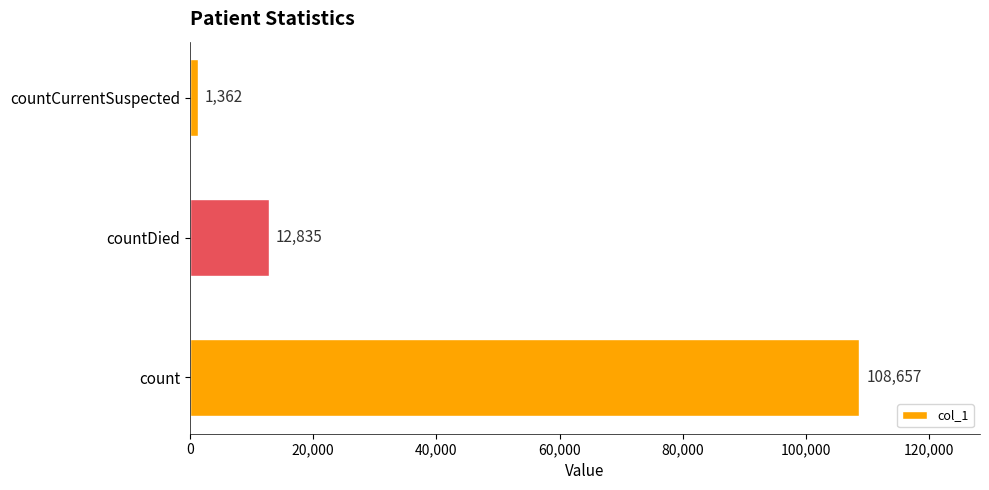

Are the bars horizontal?

Yes